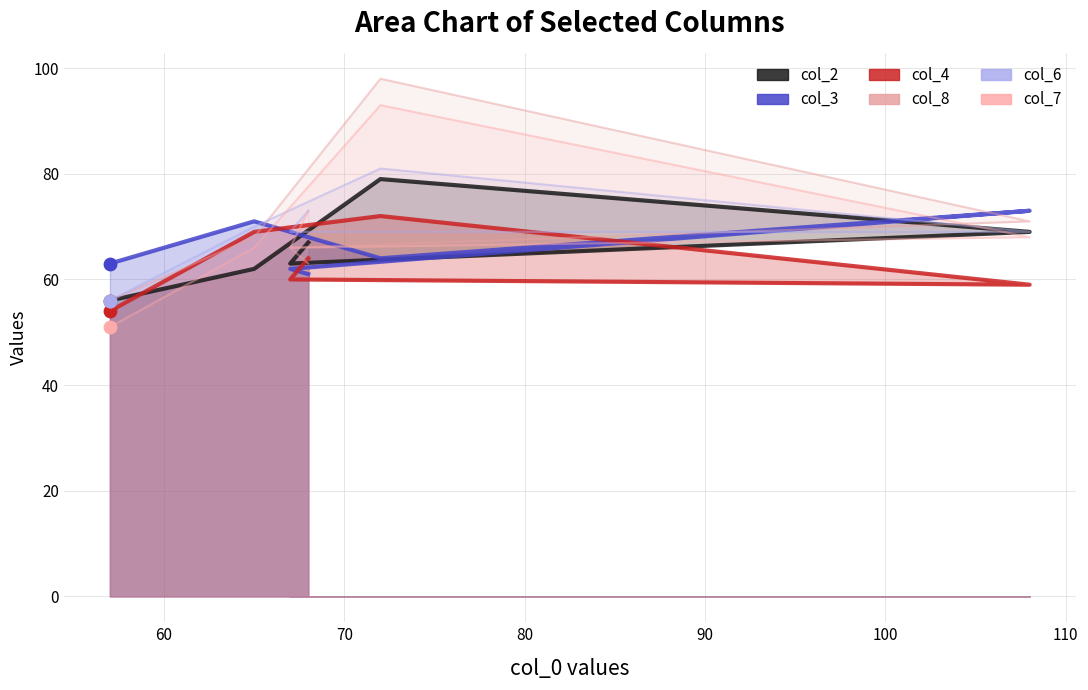

Which series has the largest Y range (max minus min)?

col_8